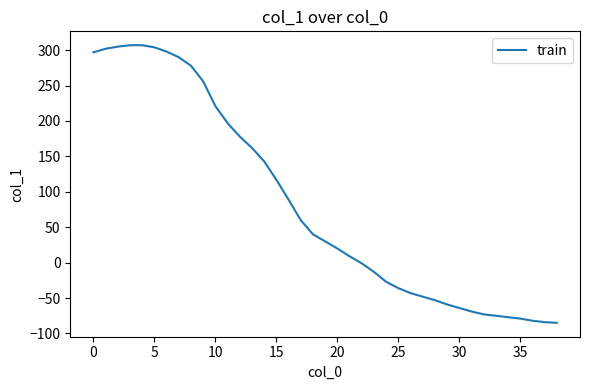

What is the difference between the maximum and minimum values?

392